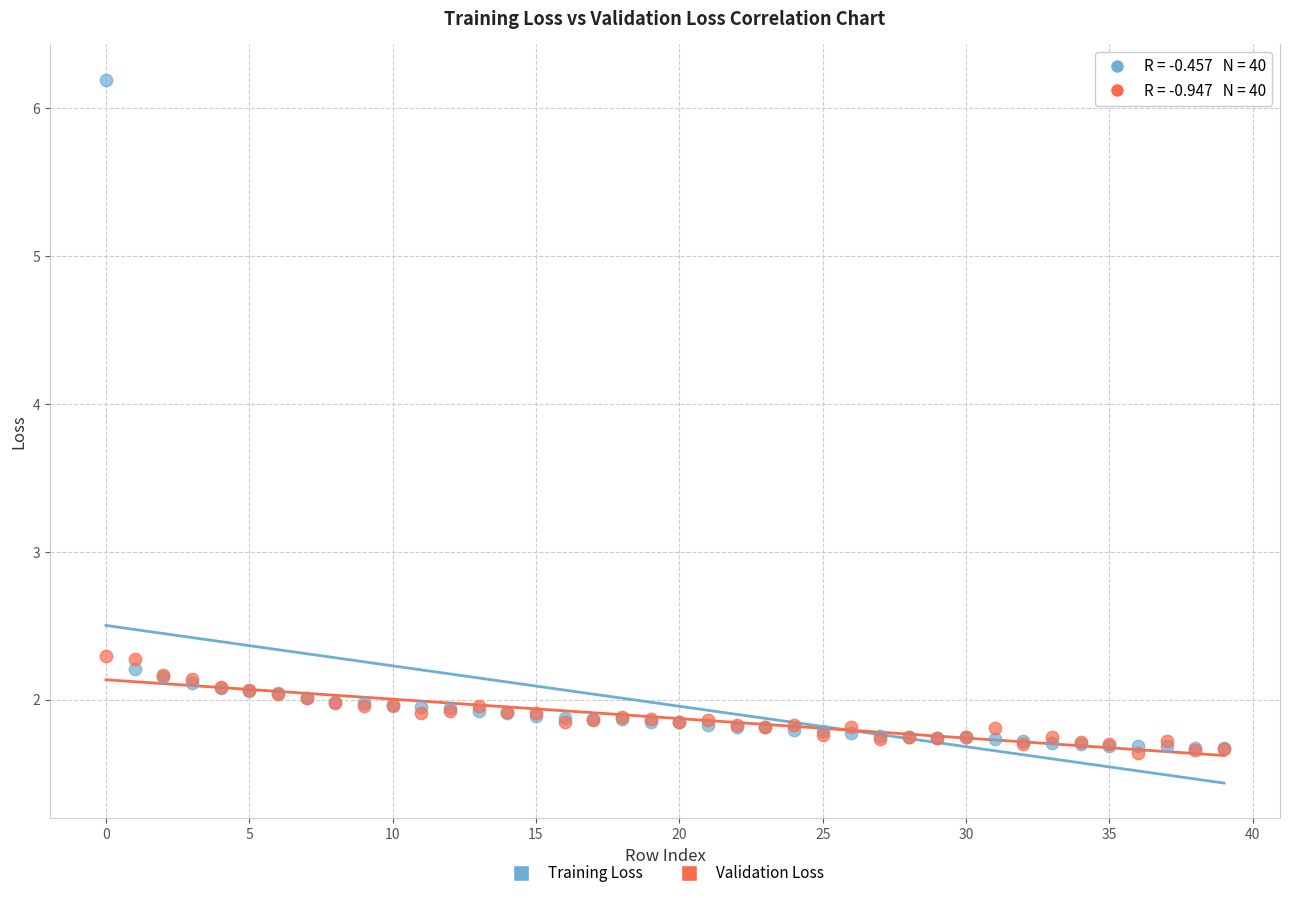

Which series reaches the maximum Y coordinate?

Training Loss